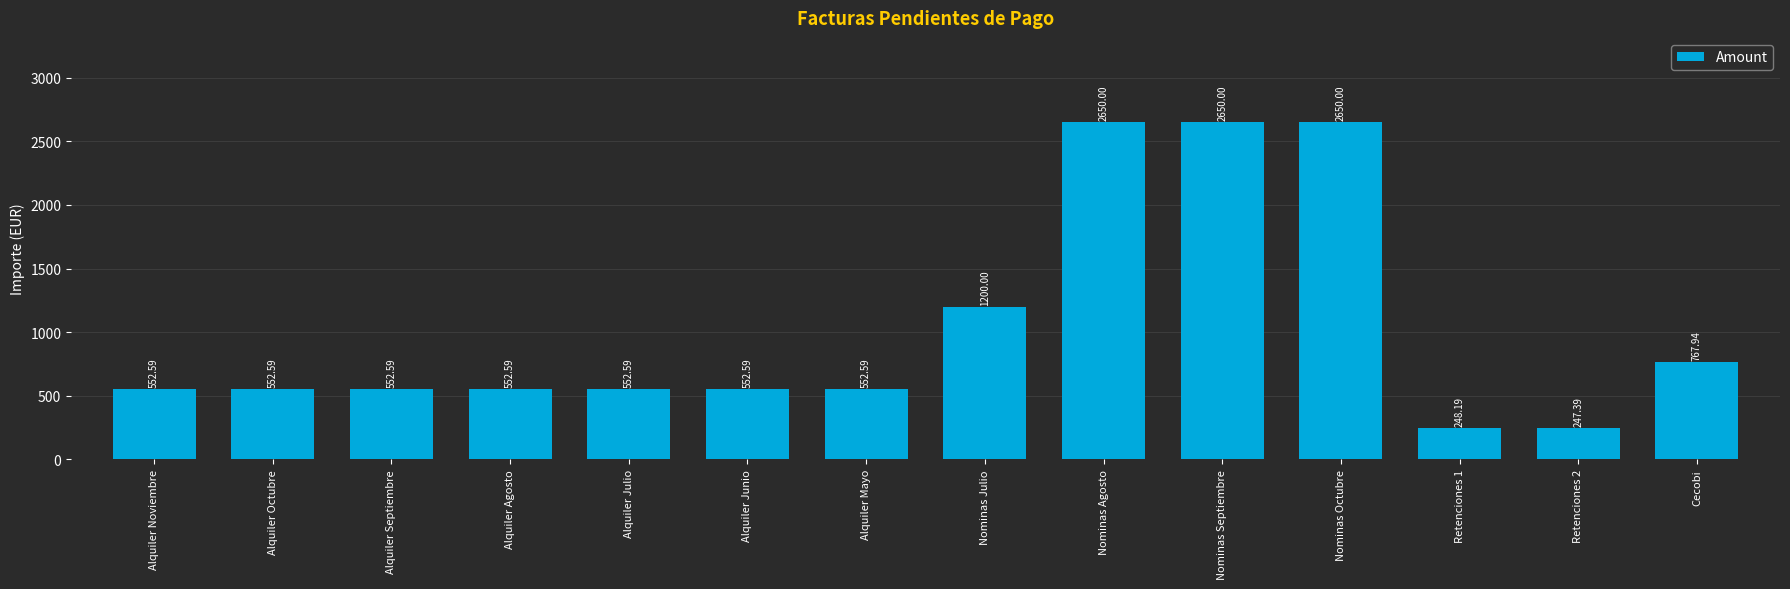

What is the difference between the values at Retenciones 2 and Alquiler Noviembre?

305.2